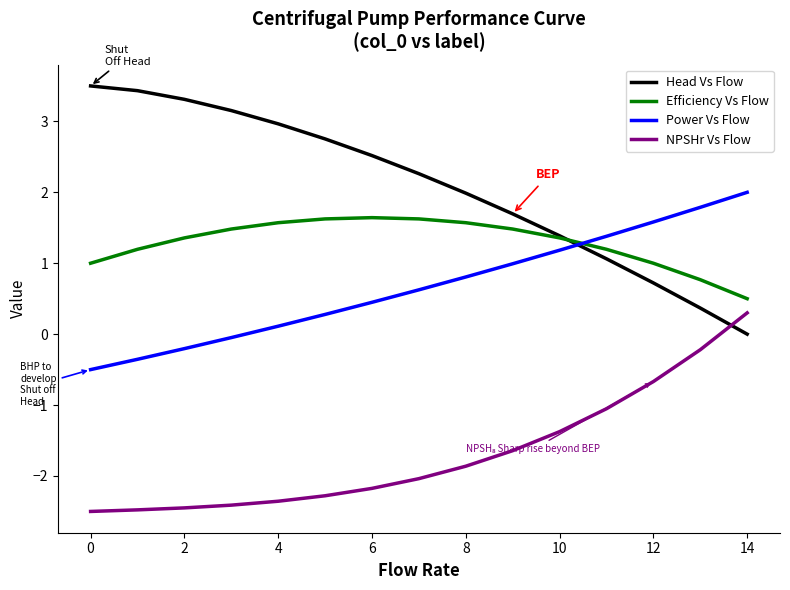

Which series has the largest total across all categories?

Head Vs Flow